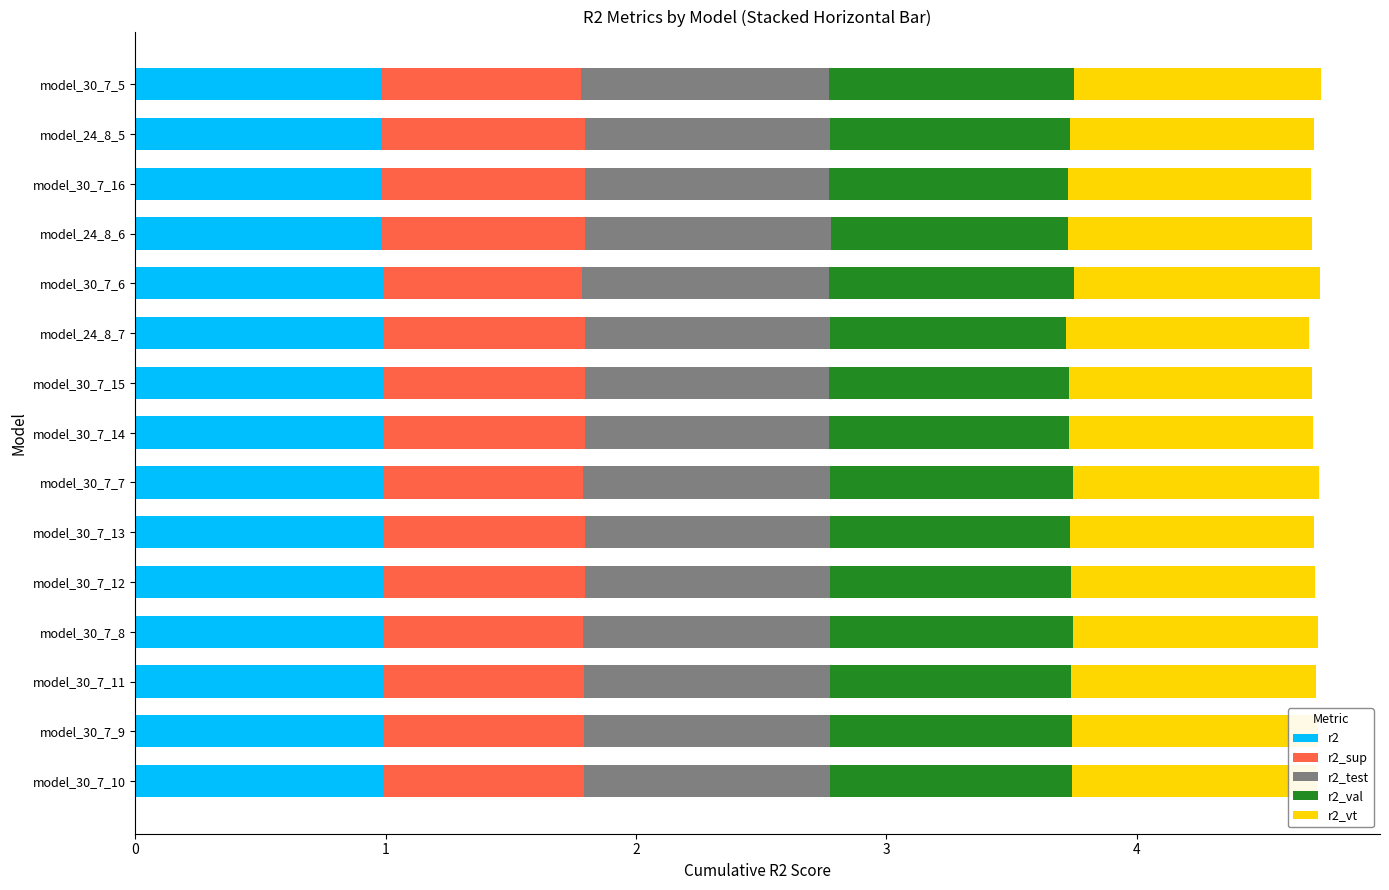

What is the total value across all series at model_30_7_10?

4.7